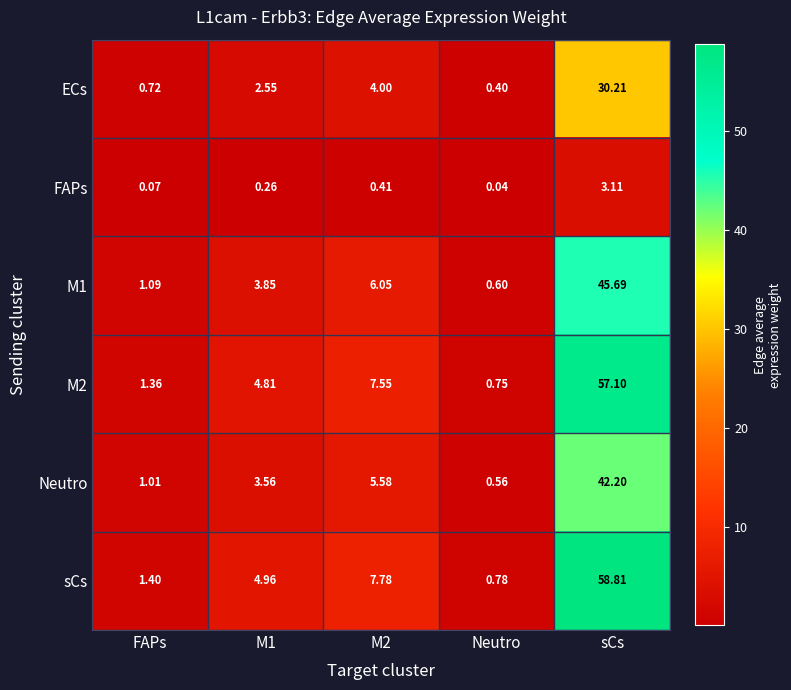

What is the total value across all series at FAPs?

5.7